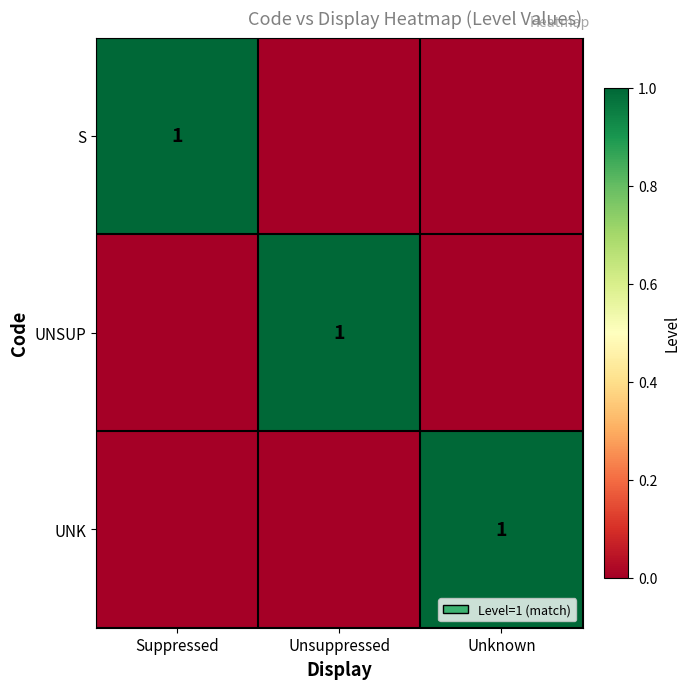

Is it true that S equals 0 at Suppressed?

False